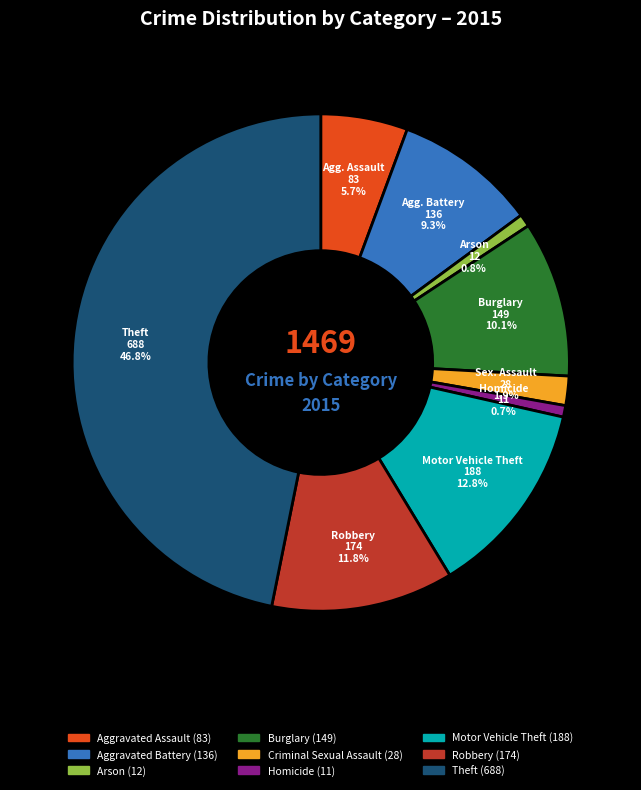

Is there any slice that represents more than half of the pie?

No